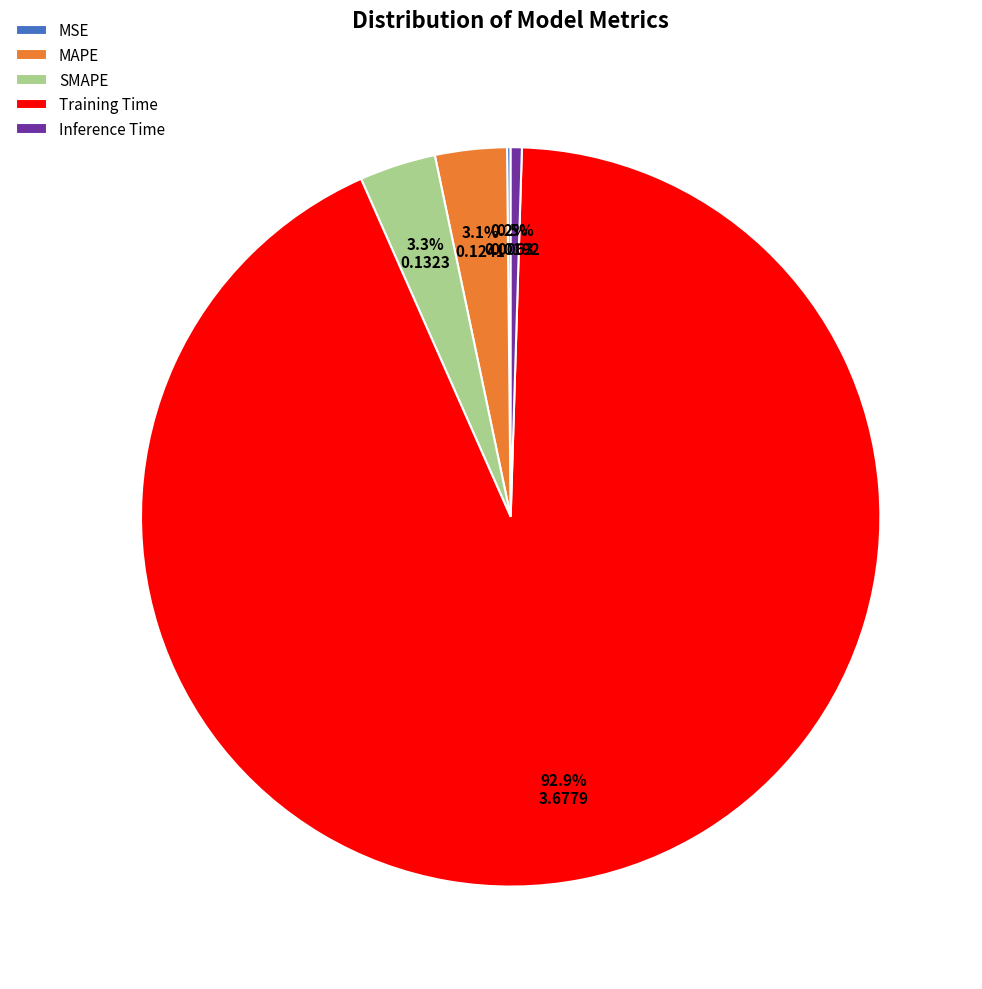

To the nearest percent, what is the difference between the Inference Time and MAPE slice percentages?

3%